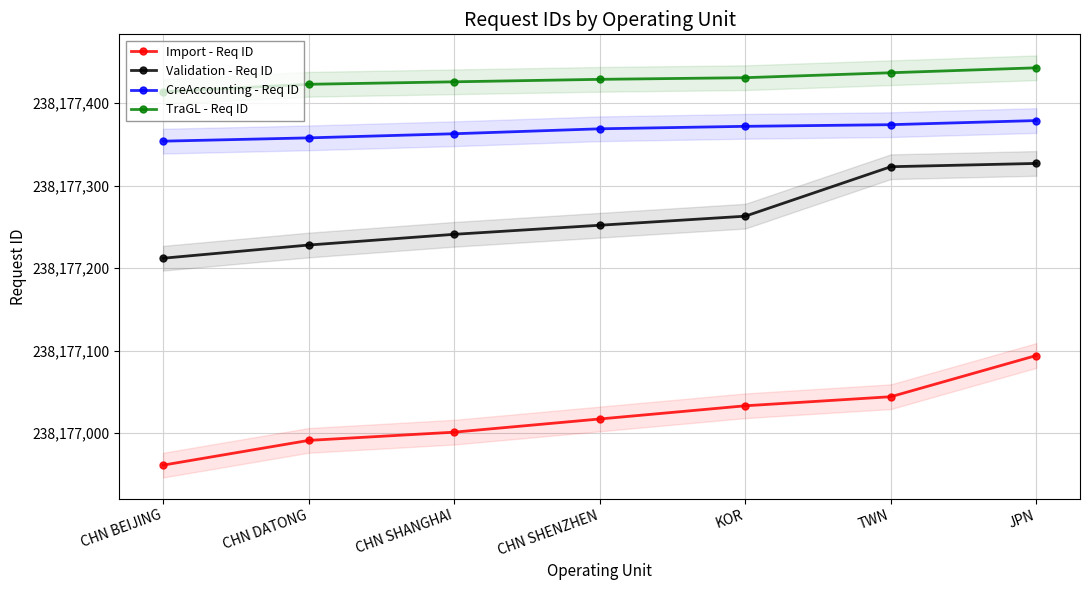

What is the minimum value for Import - Req ID?

238176961